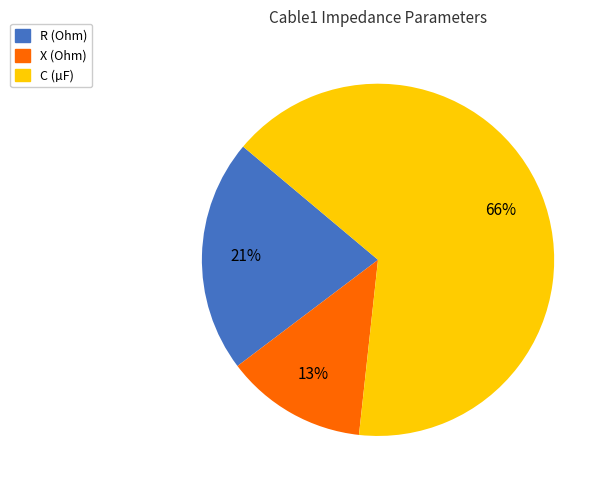

What is the majority slice?

C (µF)